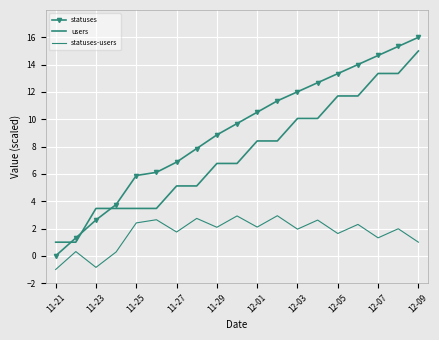

True or false: users and statuses intersect in this chart.

True